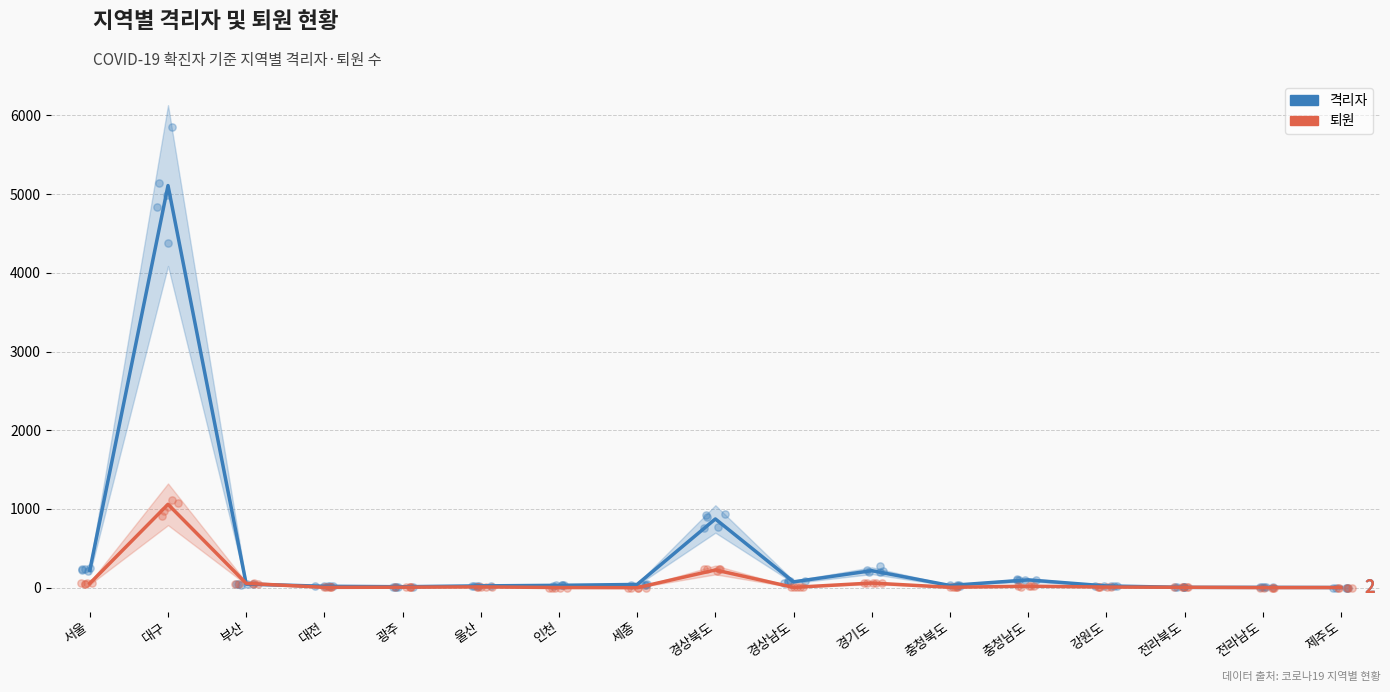

Which series reaches the maximum Y coordinate?

격리자